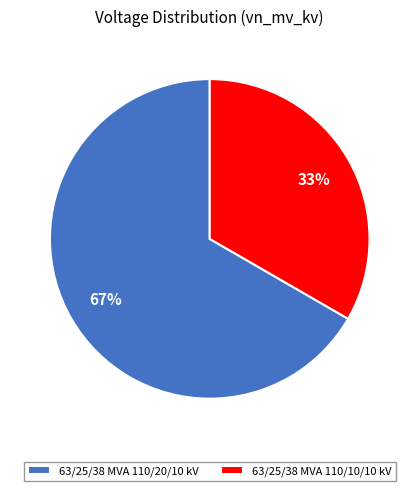

To the nearest percent, what portion does 63/25/38 MVA 110/20/10 kV represent?

67%